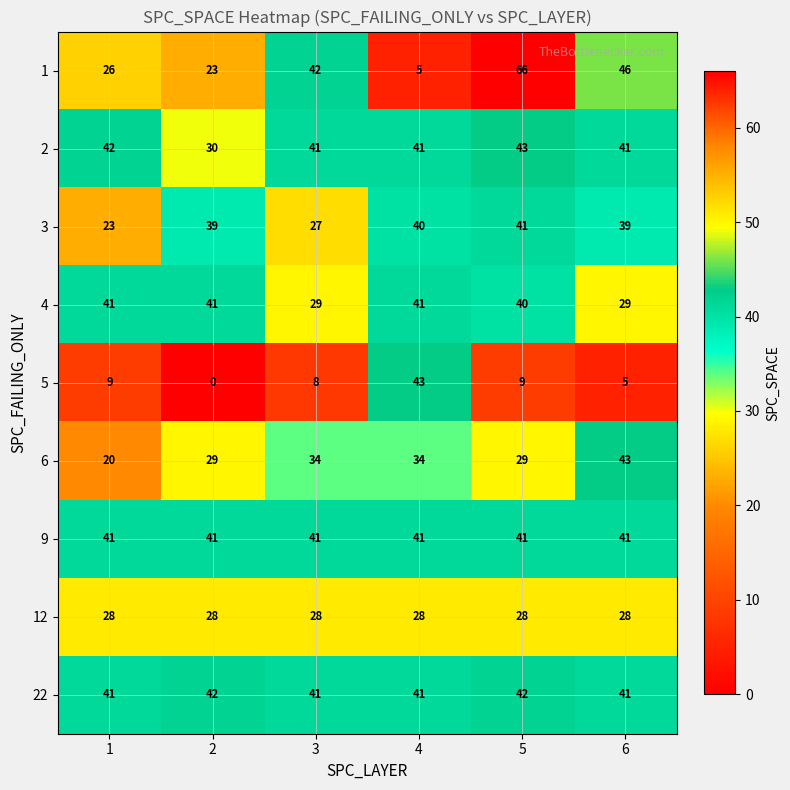

Which series has the largest range (max minus min)?

1